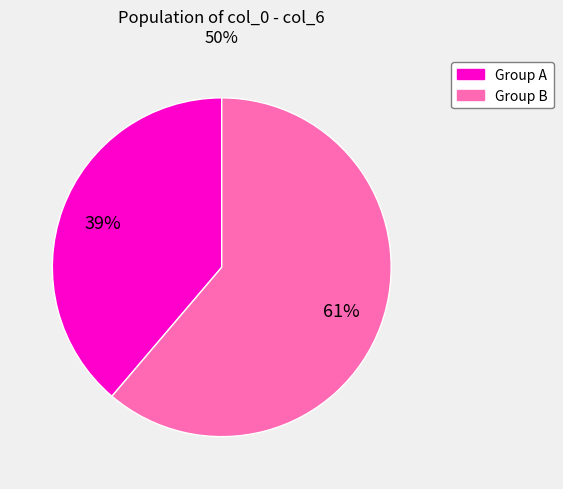

To the nearest percent, what is the average slice percentage?

50%